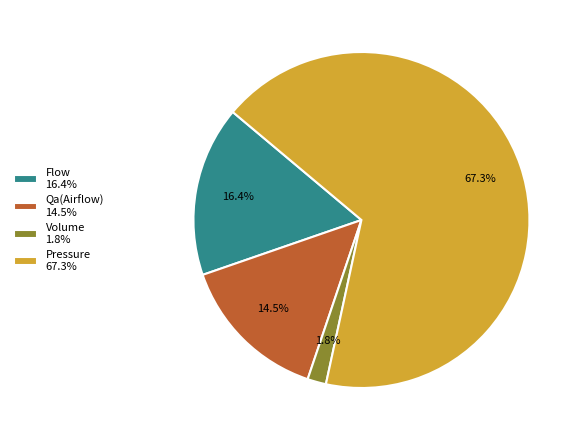

What is the total percentage of Pressure 67.3% and Volume 1.8%?

69.1%